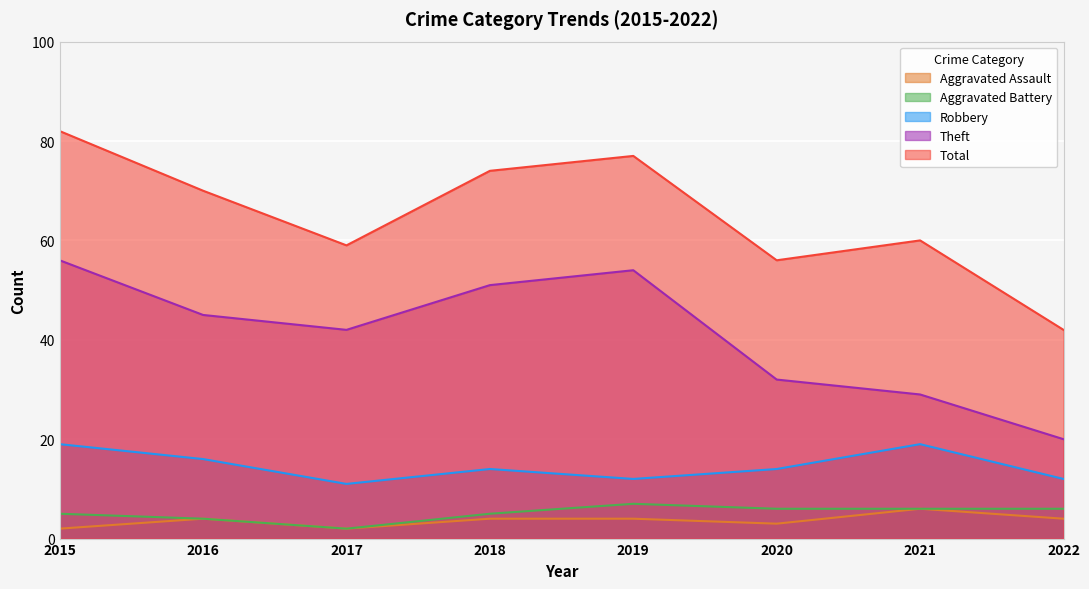

True or false: Total and Aggravated Assault intersect in this chart.

False